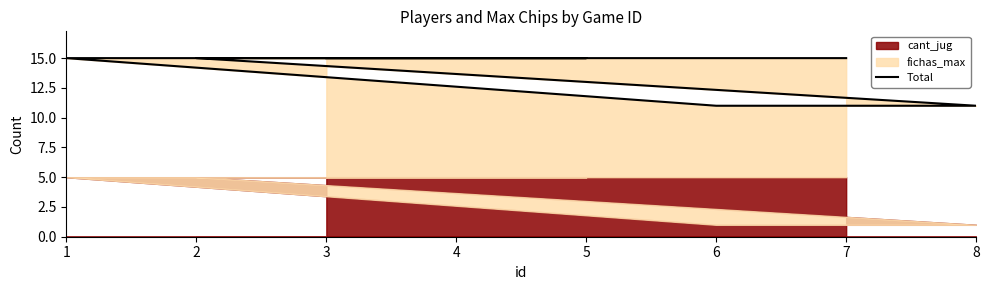

What is the sum of the values at 3 and 1?

30